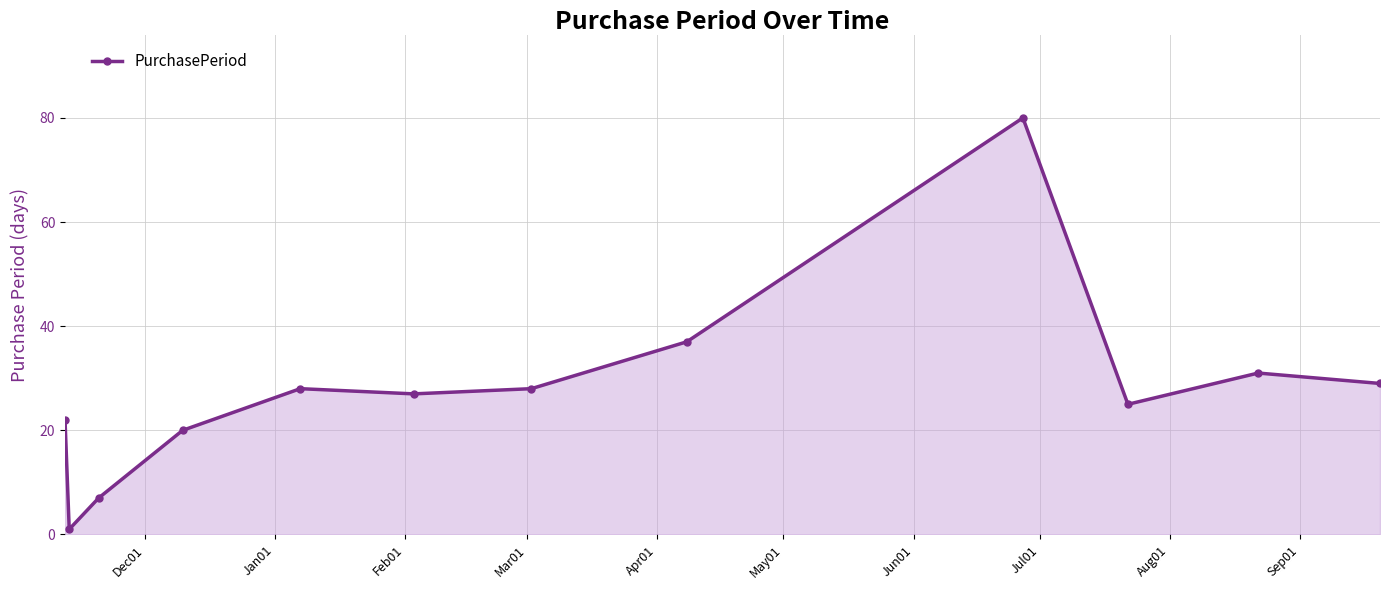

How many points are lower than both their immediate neighbors (excluding endpoints)?

3